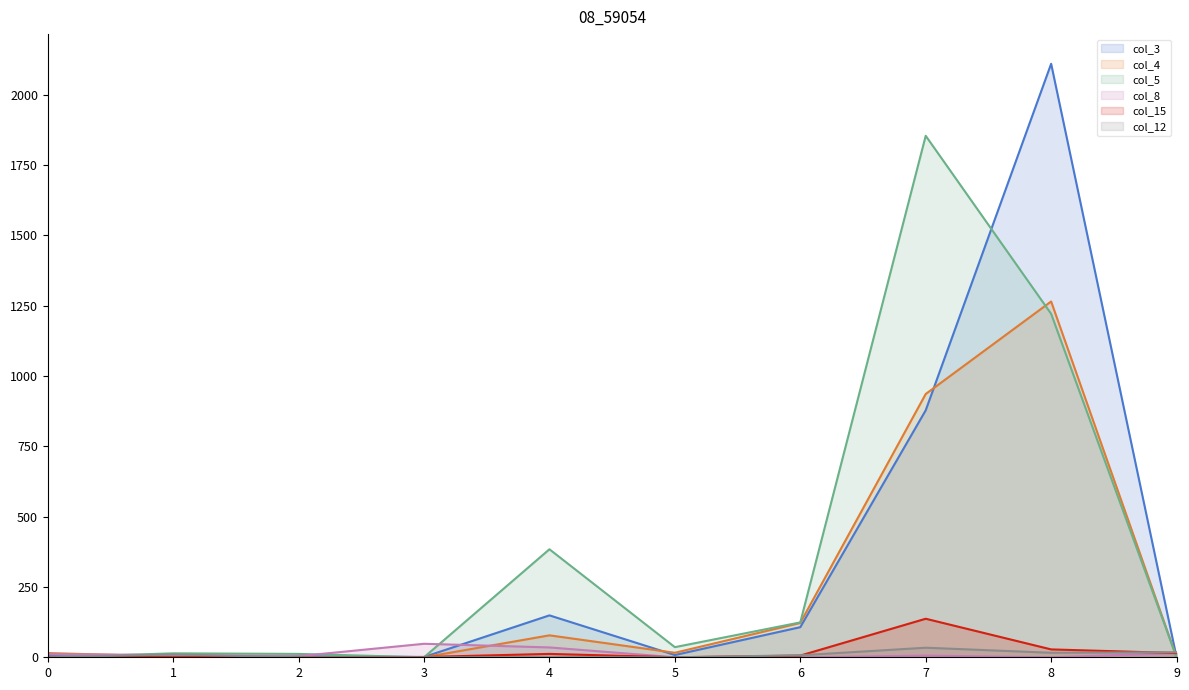

How many interior local peaks does the col_8_line series have?

2